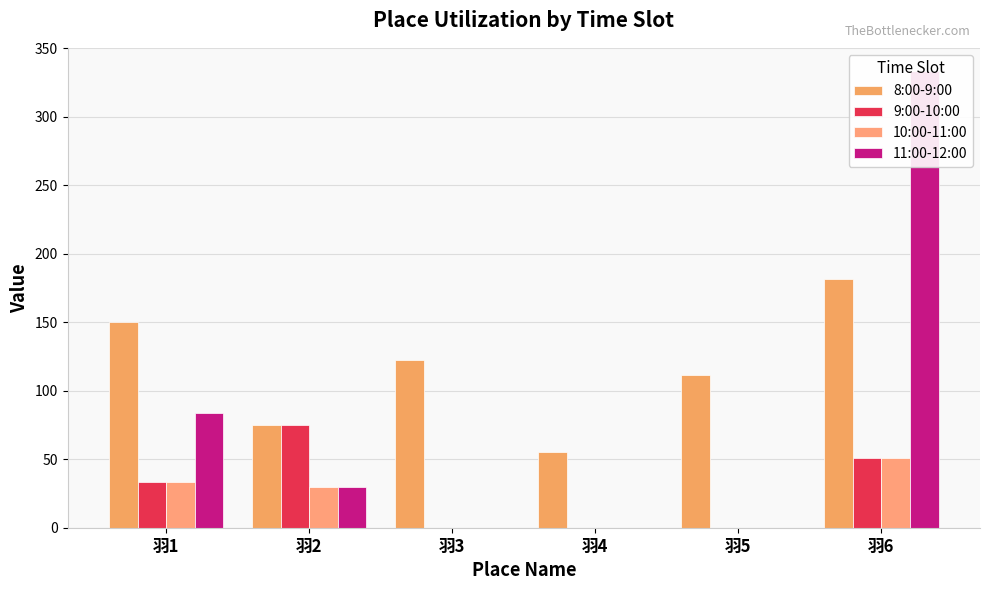

Which category has the lowest value in the 11:00-12:00 series?

羽3